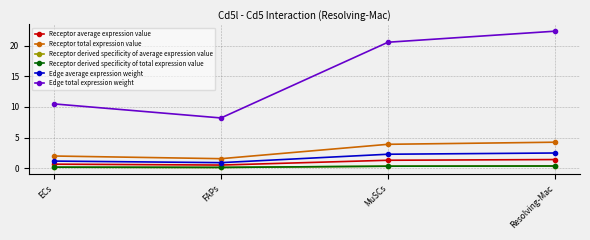

What is the value of the Edge average expression weight point at the 3rd from the left?

2.3